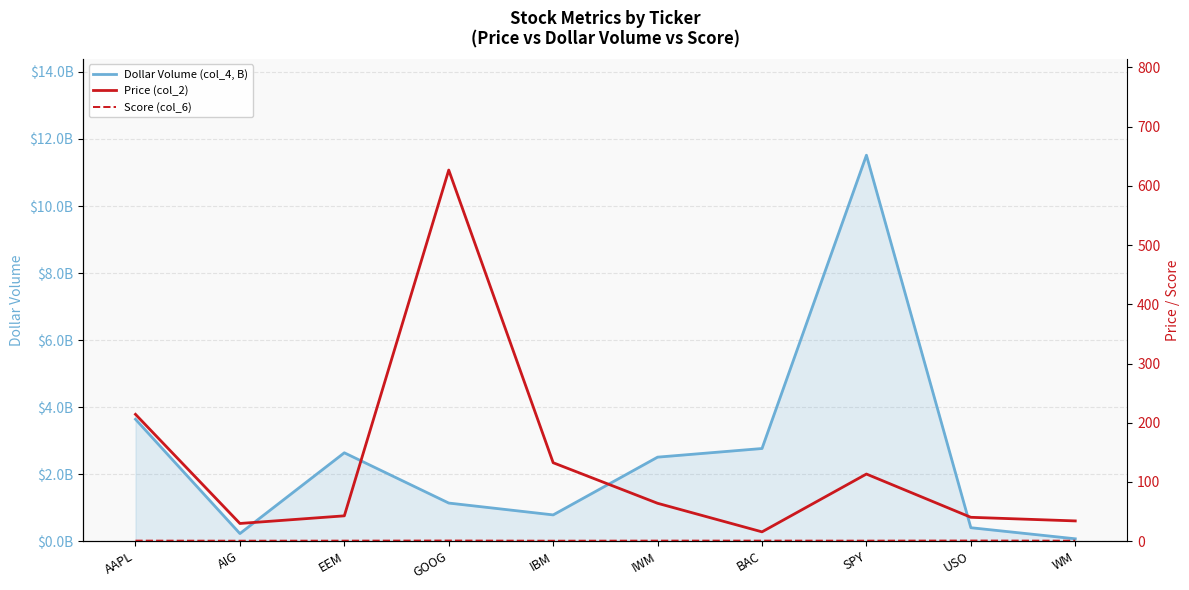

Is it true that Dollar Volume (col_4, B) equals 98130891.8 at AIG?

False